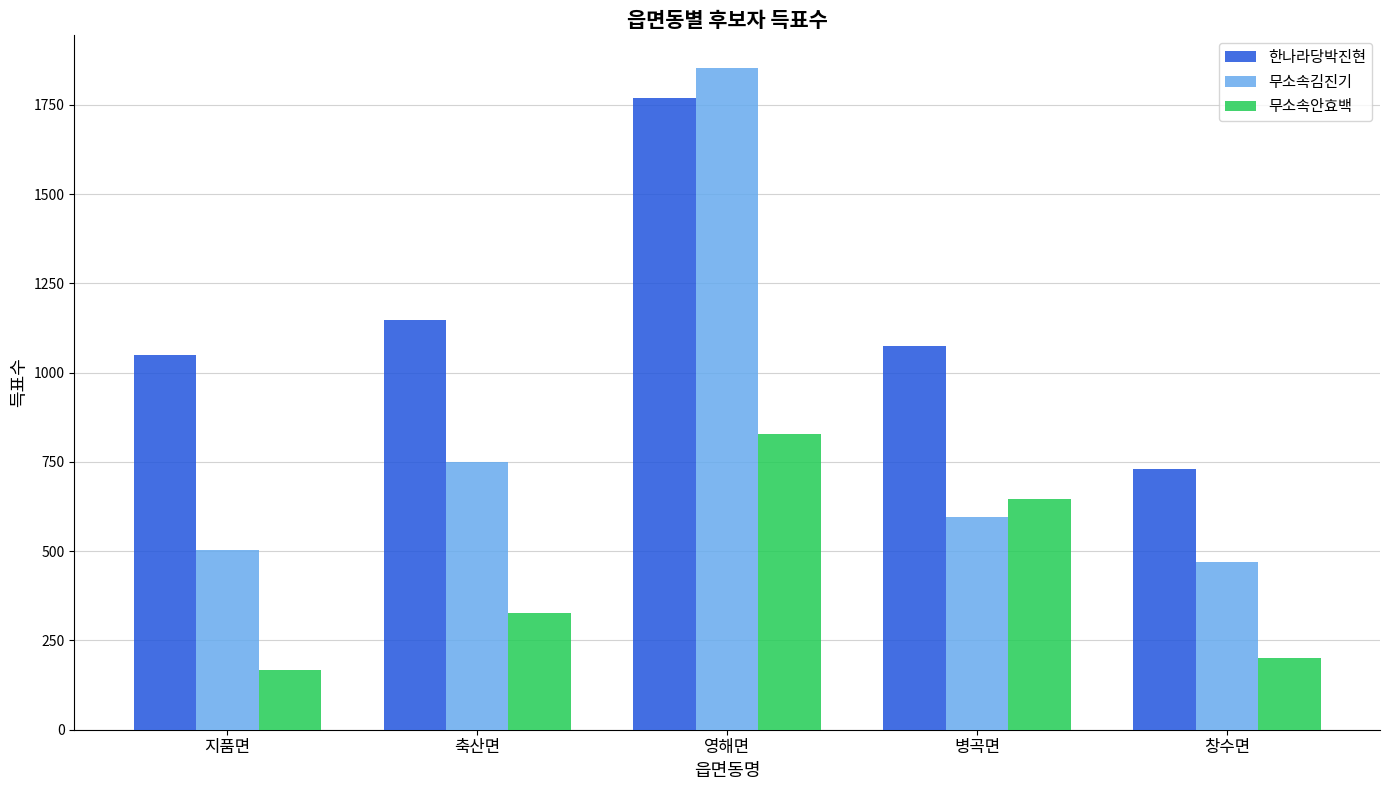

What is the label of the 4th bar from the left?

병곡면